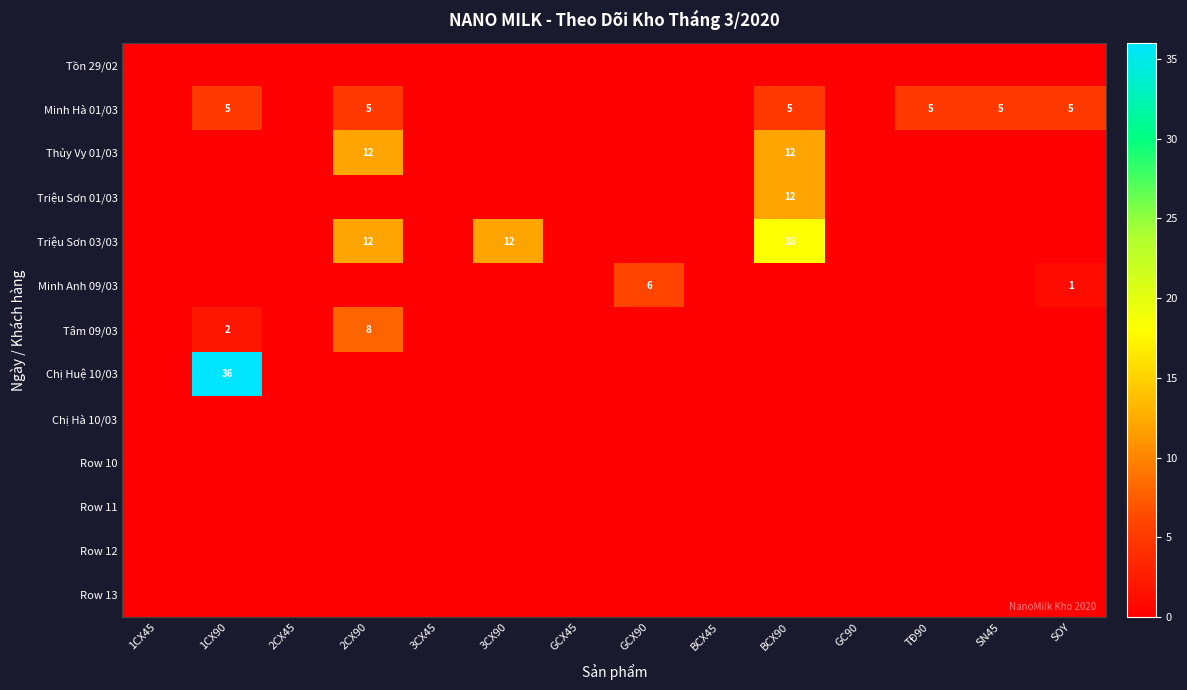

The Triệu Sơn 03/03 series shows 18 at BCX90. True or false?

True